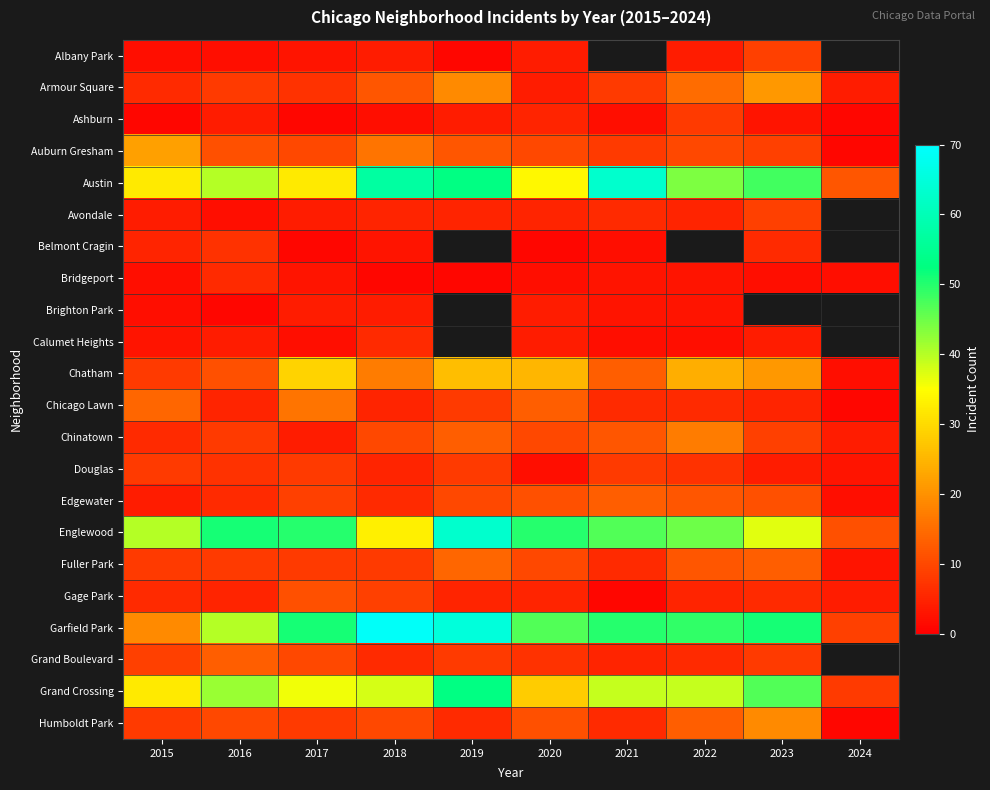

Which has a higher value, 2022 or 2020?

2022